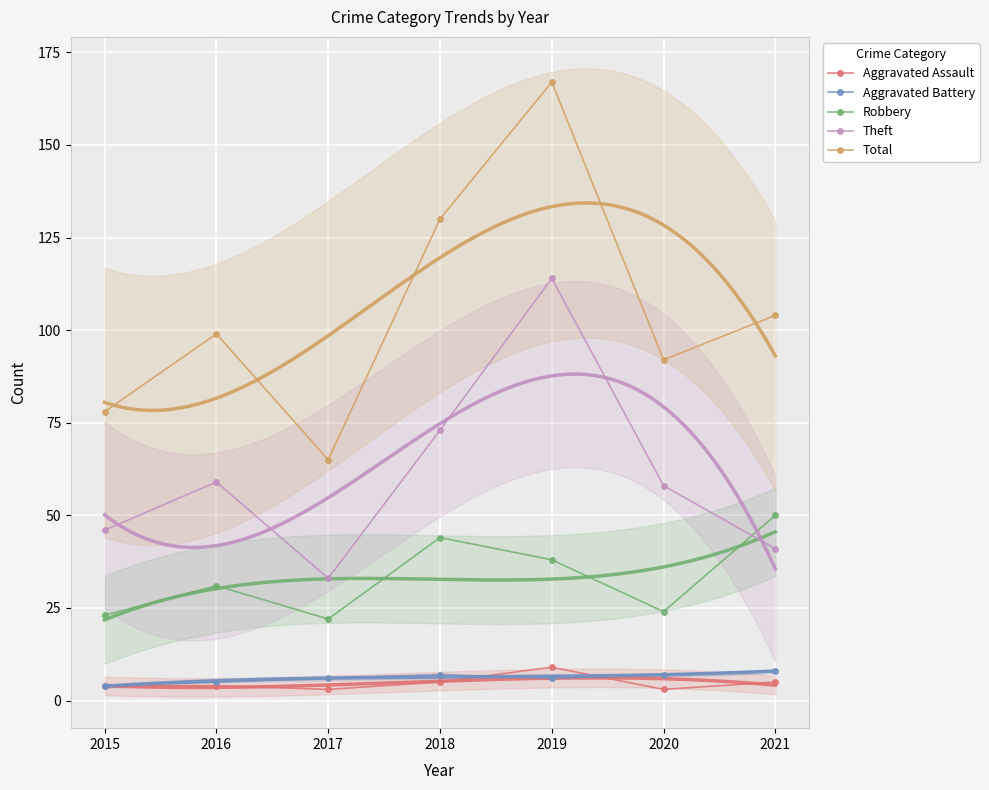

What is the value of the Aggravated Battery point at the 1st from the left?

4